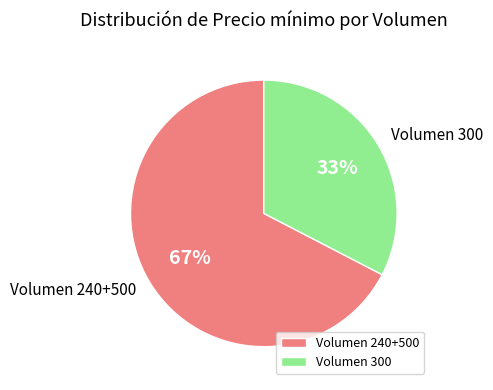

Count the number of slices in the pie.

2